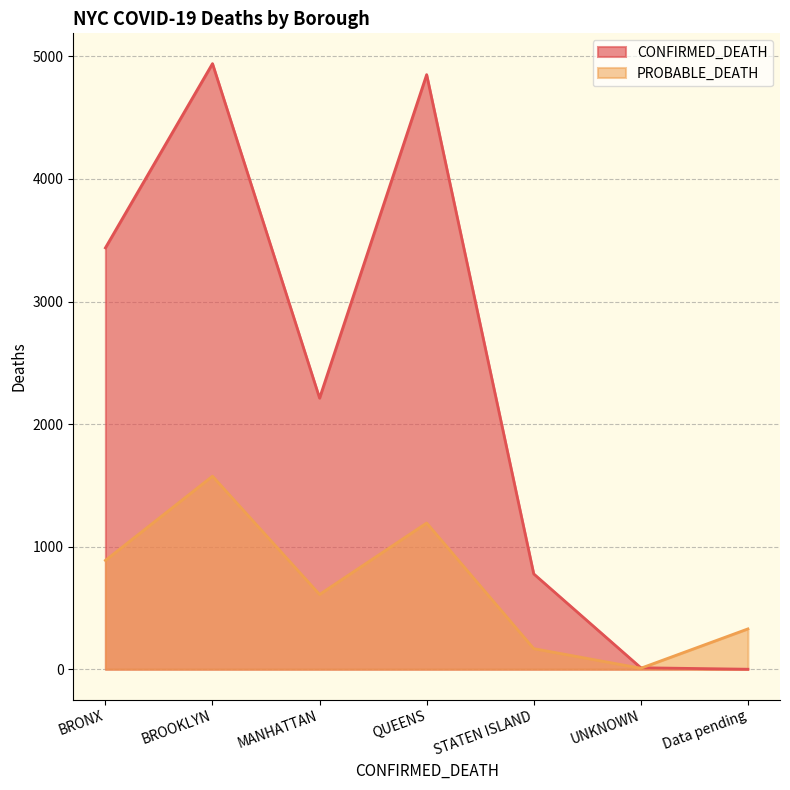

The value of CONFIRMED_DEATH at BRONX is 1131. True or false?

False